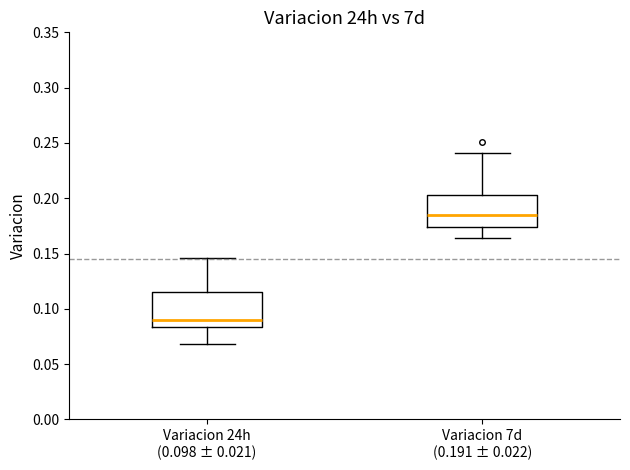

Reading left to right, transcribe this box plot: for each box, give where its median line is, the range the box spans, and where its two whiskers end, as read against the y-axis. The values are not printed on the chart, so give them approximately, as read against the axis.

Variacion 24h (0.098 ± 0.021): median 0.090, box 0.085 to 0.115, whiskers 0.070 to 0.145
Variacion 7d (0.191 ± 0.022): median 0.185, box 0.175 to 0.205, whiskers 0.165 to 0.240